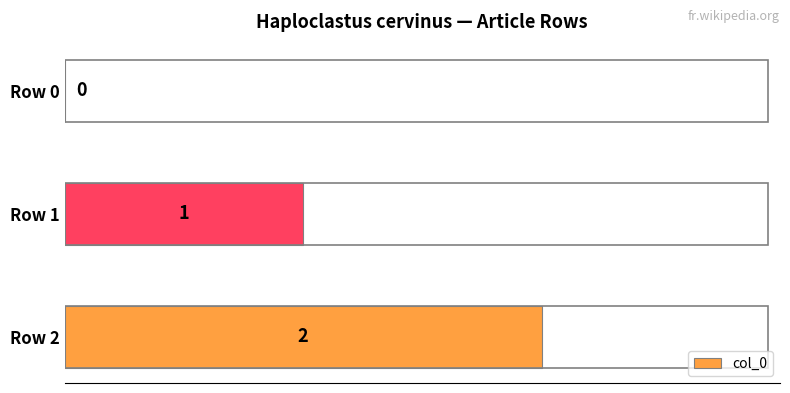

At which label is the value closest to 1?

Row 1